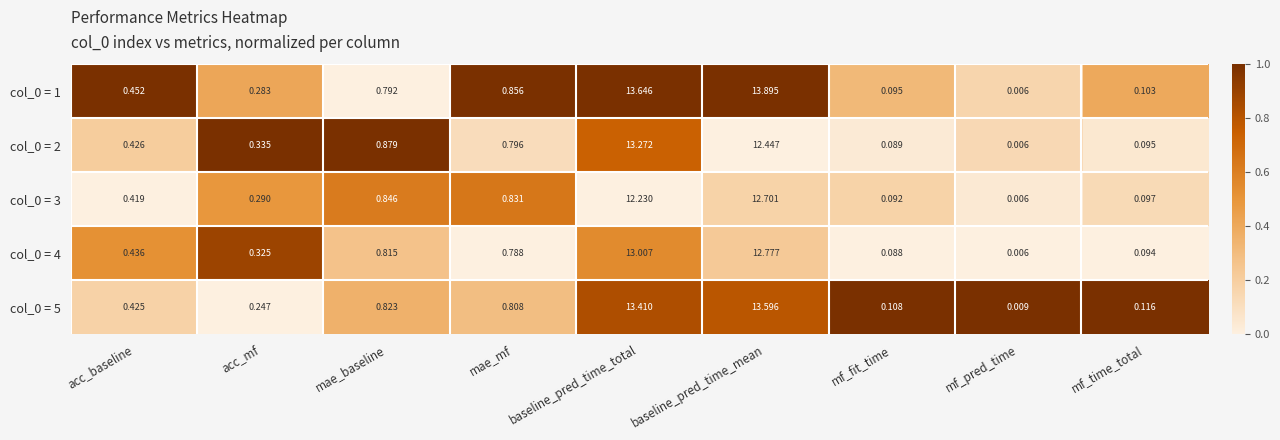

At which category is the sum across all series the highest?

baseline_pred_time_total